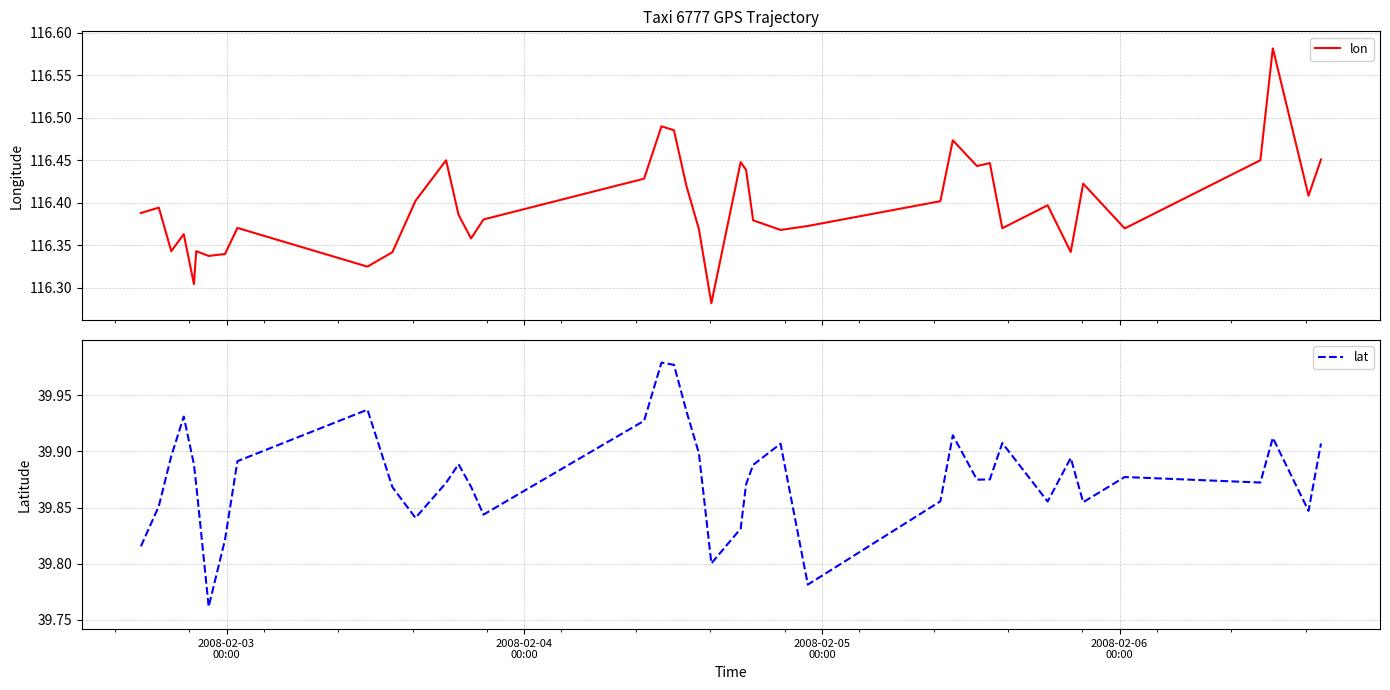

True or false: lon and lat cross at least once.

False